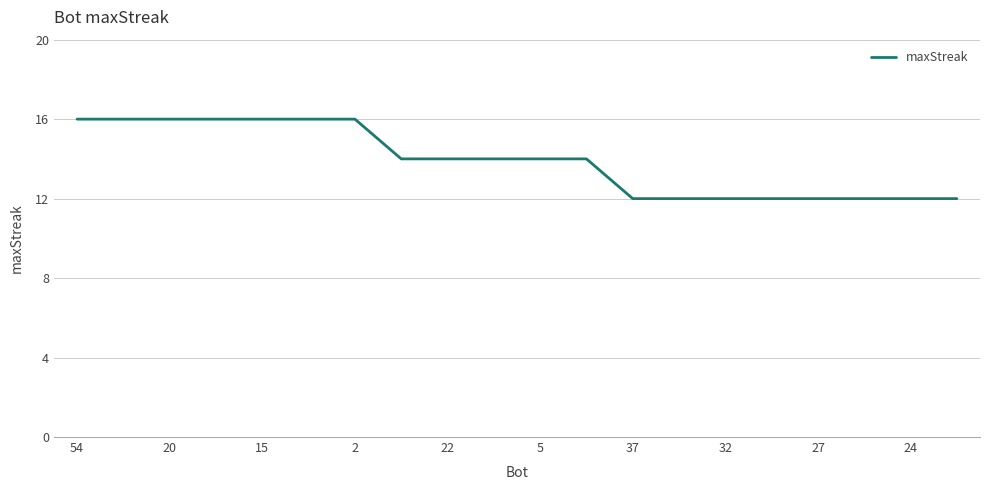

Reading left to right, extract all data points from this chart.

16	16	16	16	16	16	16	14	14	14	14	14	12	12	12	12	12	12	12	12